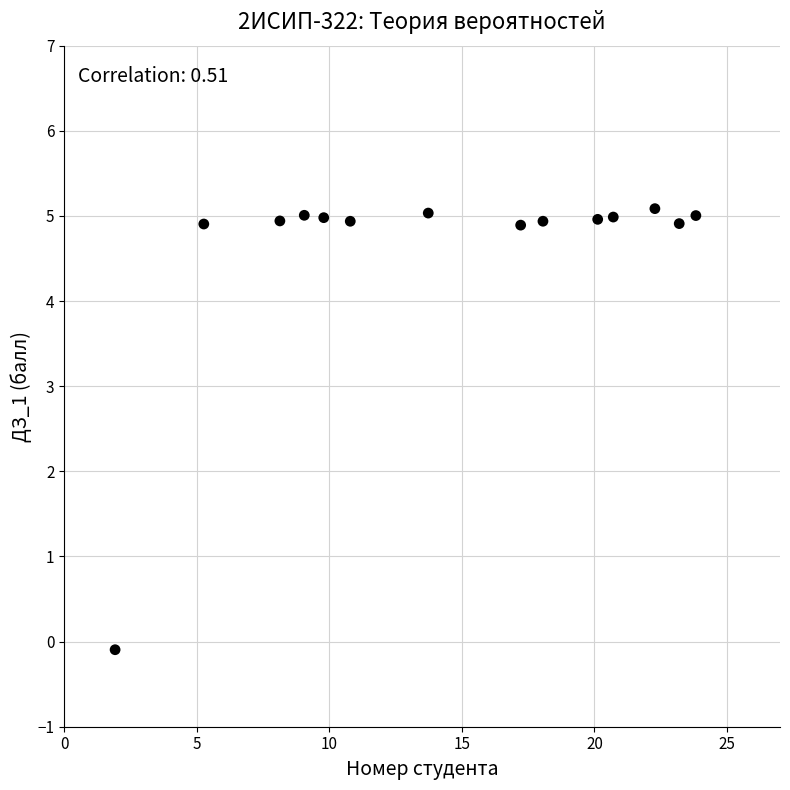

What is the range of Y values (max minus min)?

5.2